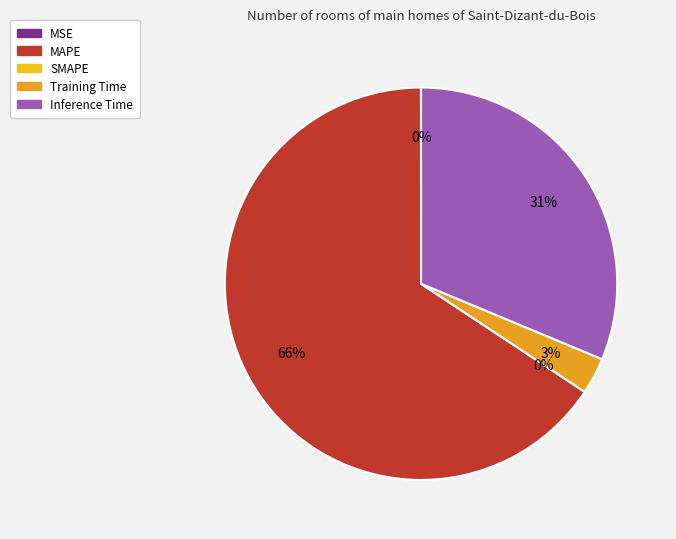

Which slice is the smallest?

SMAPE